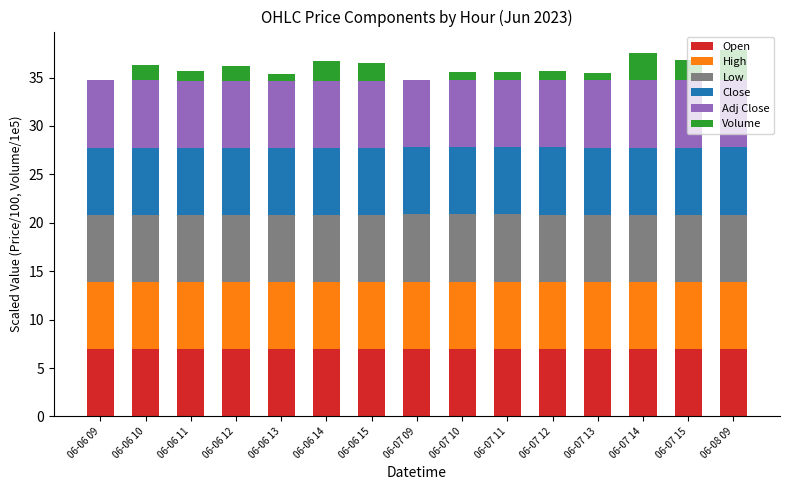

How many distinct data groups are displayed?

6